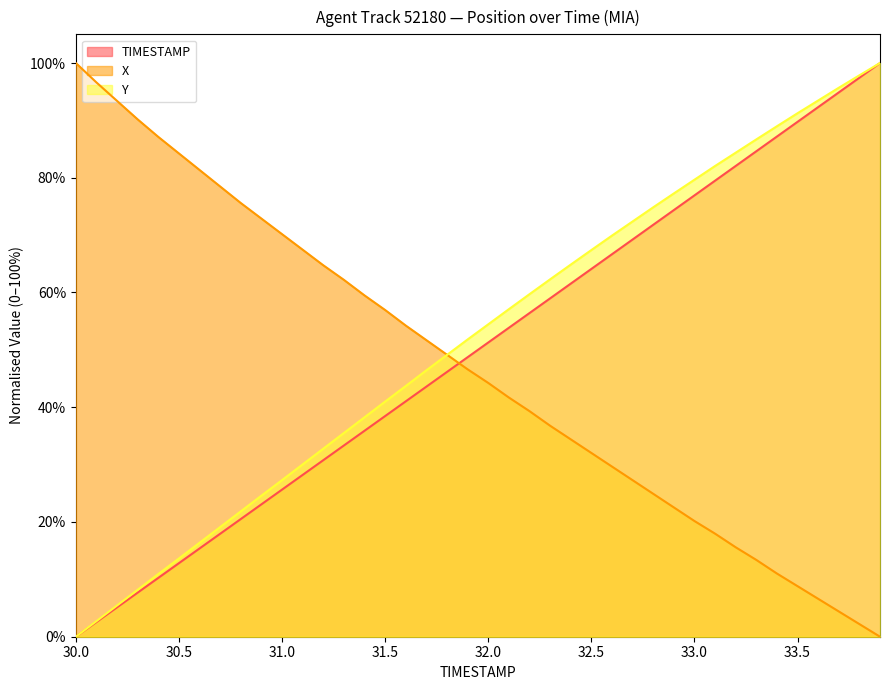

Reading left to right, list all the values displayed in this chart.

TIMESTAMP: 30.0=0.0	30.1=2.6	30.2=5.1	30.3=7.7	30.4=10.3	30.5=12.8	30.6=15.4	30.7=17.9	30.8=20.5	30.9=23.1	31.0=25.6	31.1=28.2	31.2=30.8	31.3=33.3	31.4=35.9	31.5=38.5	31.6=41.0	31.7=43.6	31.8=46.2	31.9=48.7	32.0=51.3	32.1=53.8	32.2=56.4	32.3=59.0	32.4=61.5	32.5=64.1	32.6=66.7	32.7=69.2	32.8=71.8	32.9=74.4	33.0=76.9	33.1=79.5	33.2=82.1	33.3=84.6	33.4=87.2	33.5=89.7	33.6=92.3	33.7=94.9	33.8=97.4	33.9=100.0
X: 30.0=100.0	30.1=96.6	30.2=93.4	30.3=90.2	30.4=87.1	30.5=84.2	30.6=81.4	30.7=78.5	30.8=75.6	30.9=72.9	31.0=70.2	31.1=67.5	31.2=64.7	31.3=62.2	31.4=59.5	31.5=56.9	31.6=54.2	31.7=51.7	31.8=49.2	31.9=46.6	32.0=44.2	32.1=41.7	32.2=39.3	32.3=36.8	32.4=34.4	32.5=32.0	32.6=29.7	32.7=27.3	32.8=24.9	32.9=22.5	33.0=20.2	33.1=18.0	33.2=15.6	33.3=13.4	33.4=11.0	33.5=8.8	33.6=6.6	33.7=4.4	33.8=2.2	33.9=0.0
Y: 30.0=0.0	30.1=2.7	30.2=5.5	30.3=8.2	30.4=10.9	30.5=13.6	30.6=16.4	30.7=19.1	30.8=21.8	30.9=24.6	31.0=27.3	31.1=30.0	31.2=32.8	31.3=35.5	31.4=38.2	31.5=41.0	31.6=43.7	31.7=46.4	31.8=49.1	31.9=51.8	32.0=54.5	32.1=57.1	32.2=59.7	32.3=62.3	32.4=64.9	32.5=67.4	32.6=69.9	32.7=72.4	32.8=74.8	32.9=77.3	33.0=79.7	33.1=82.0	33.2=84.4	33.3=86.7	33.4=89.0	33.5=91.2	33.6=93.5	33.7=95.7	33.8=97.9	33.9=100.0